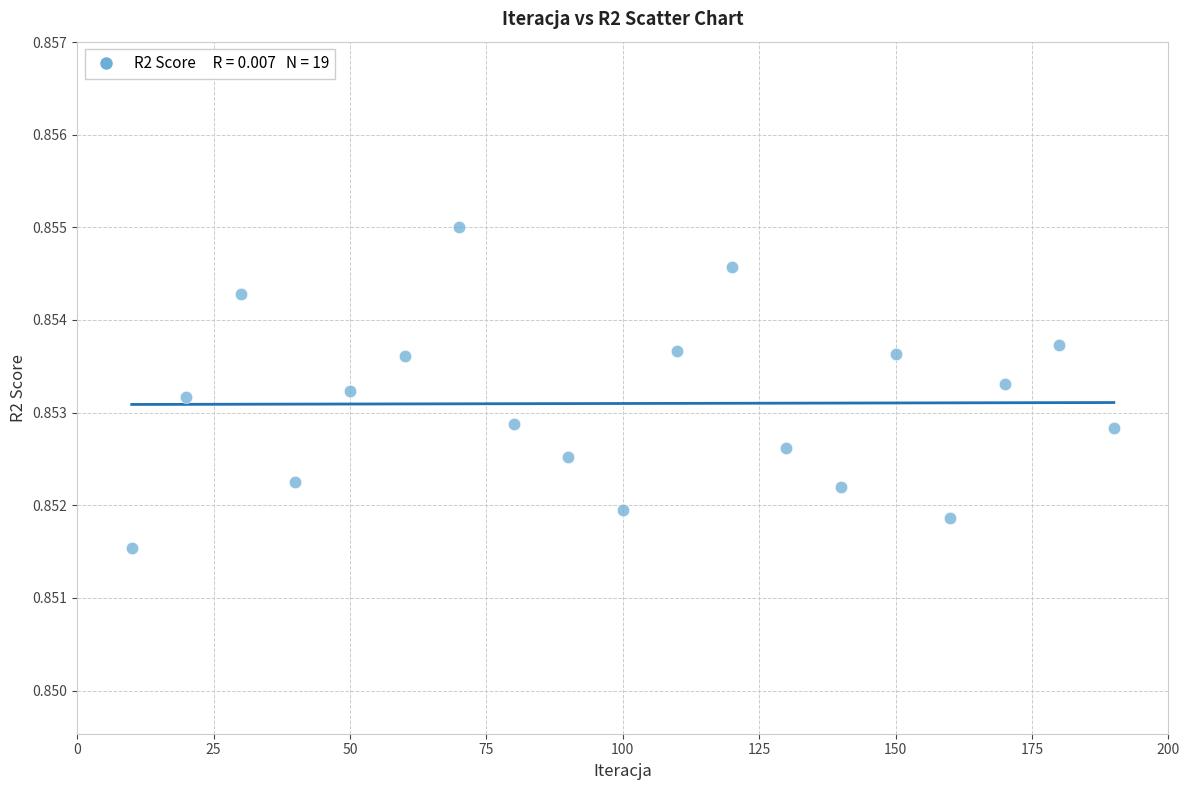

What is the range of X values (max minus min)?

180.0